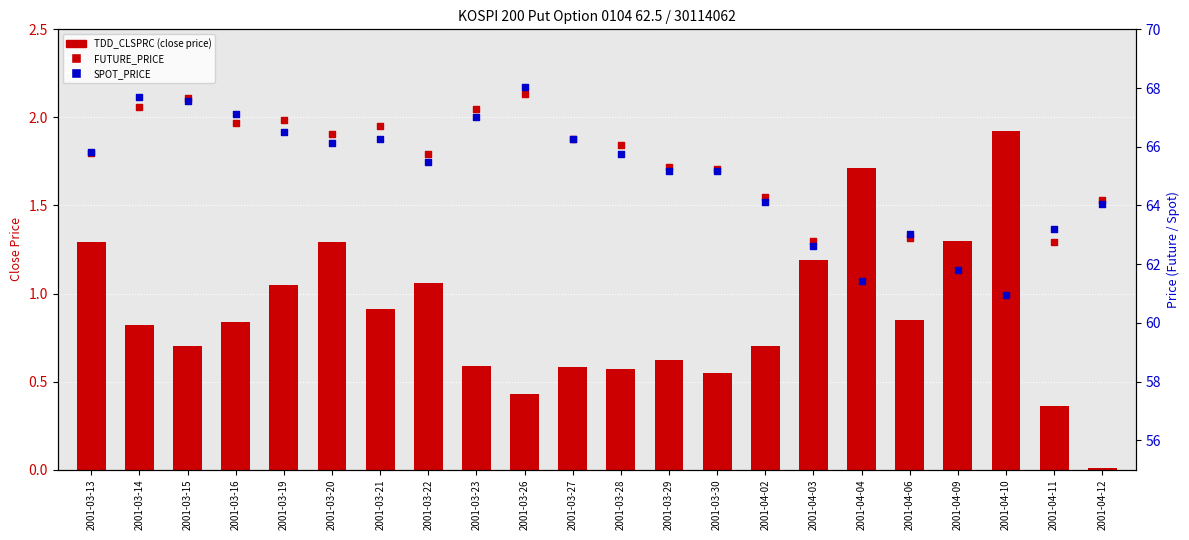

What is the total value across all series at 2001-03-16?

134.7